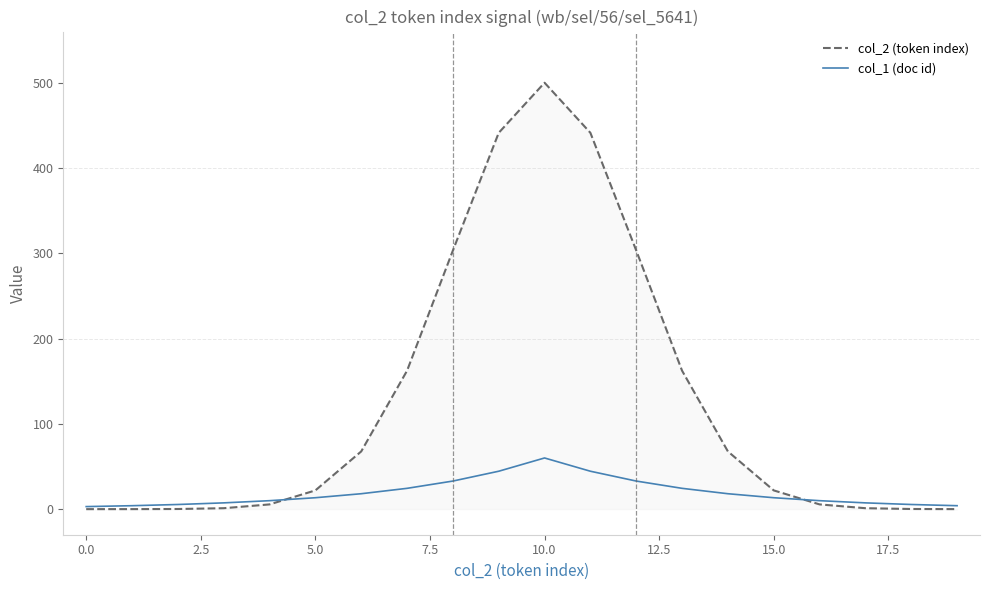

What is the average value of the col_2 (token index) series?

125.3